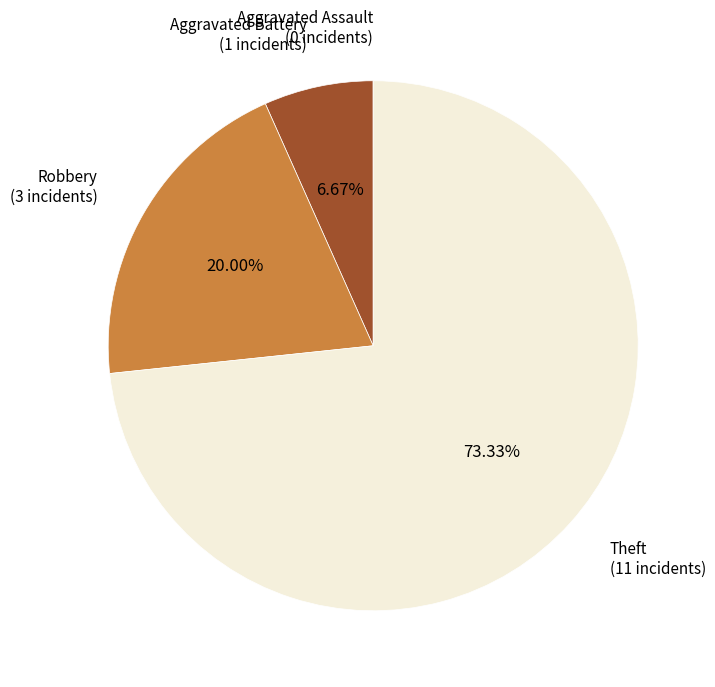

Does any single category account for the majority?

Yes